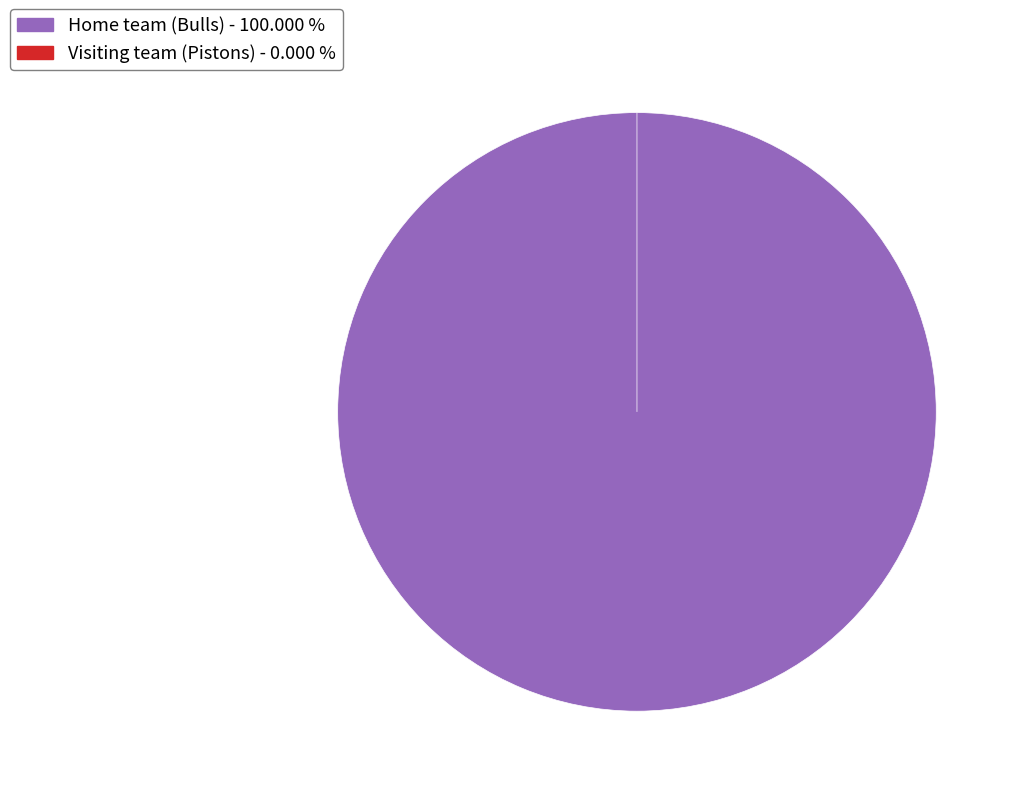

How many slices are in this pie chart?

2